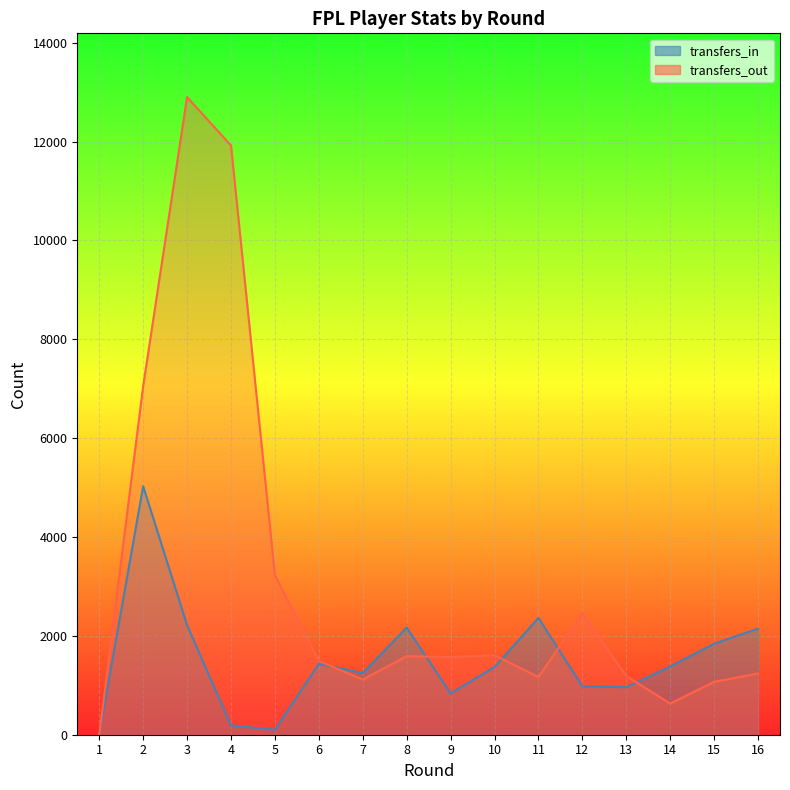

The value of transfers_out at 11 is 1168. True or false?

True